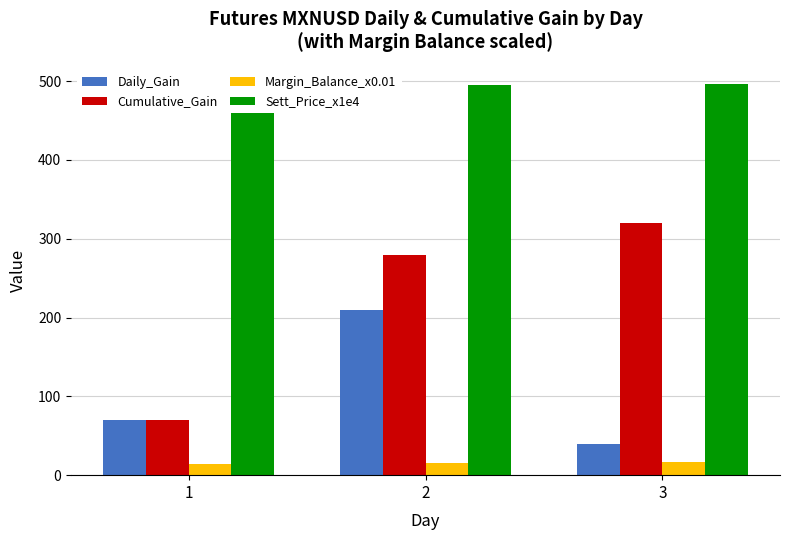

Rank the series by their maximum value, from lowest to highest.

Margin_Balance_x0.01, Daily_Gain, Cumulative_Gain, Sett_Price_x1e4